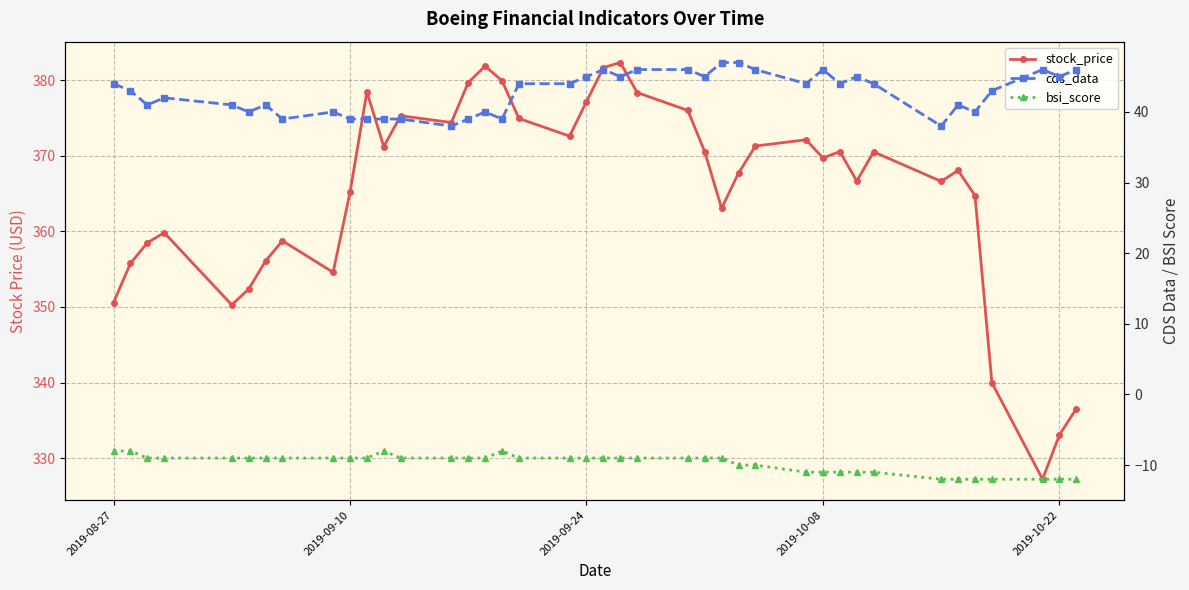

True or false: bsi_score has more than 1 points higher than both neighbors.

True